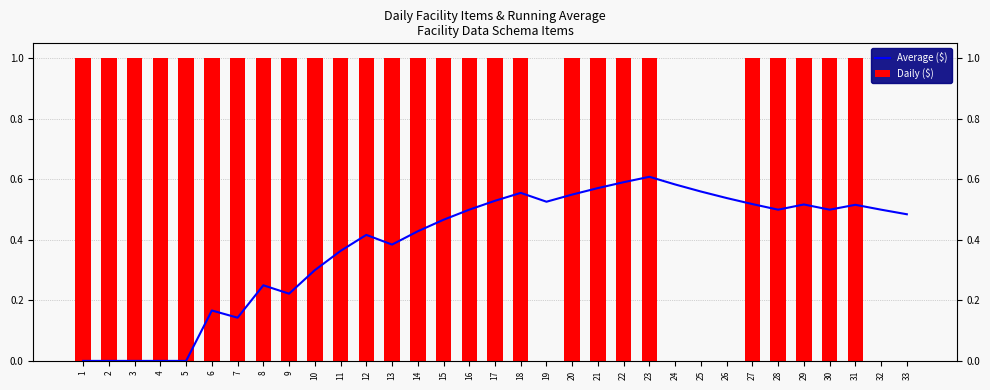

Rank the series by their maximum value, from highest to lowest.

Daily ($), Average ($)